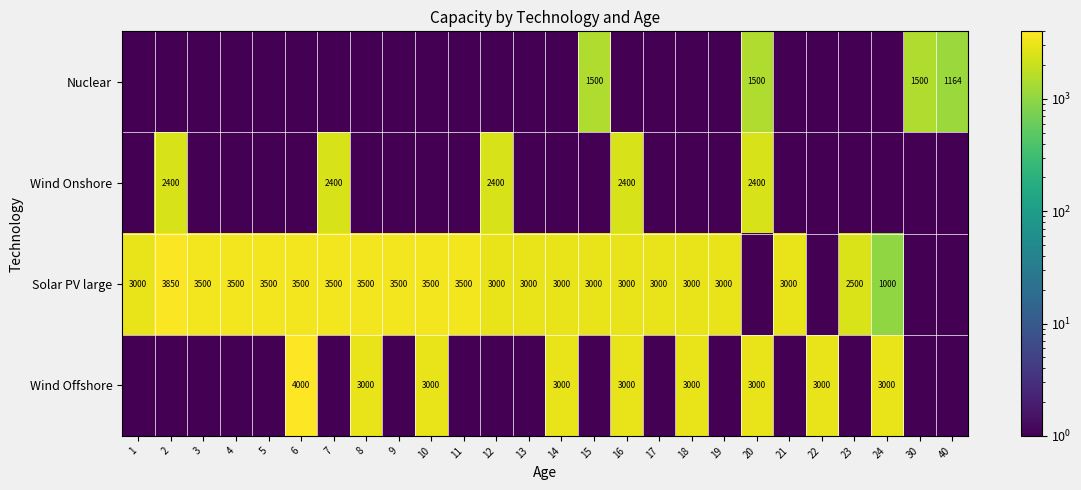

What is the highest value of the Wind Offshore series?

4000.0